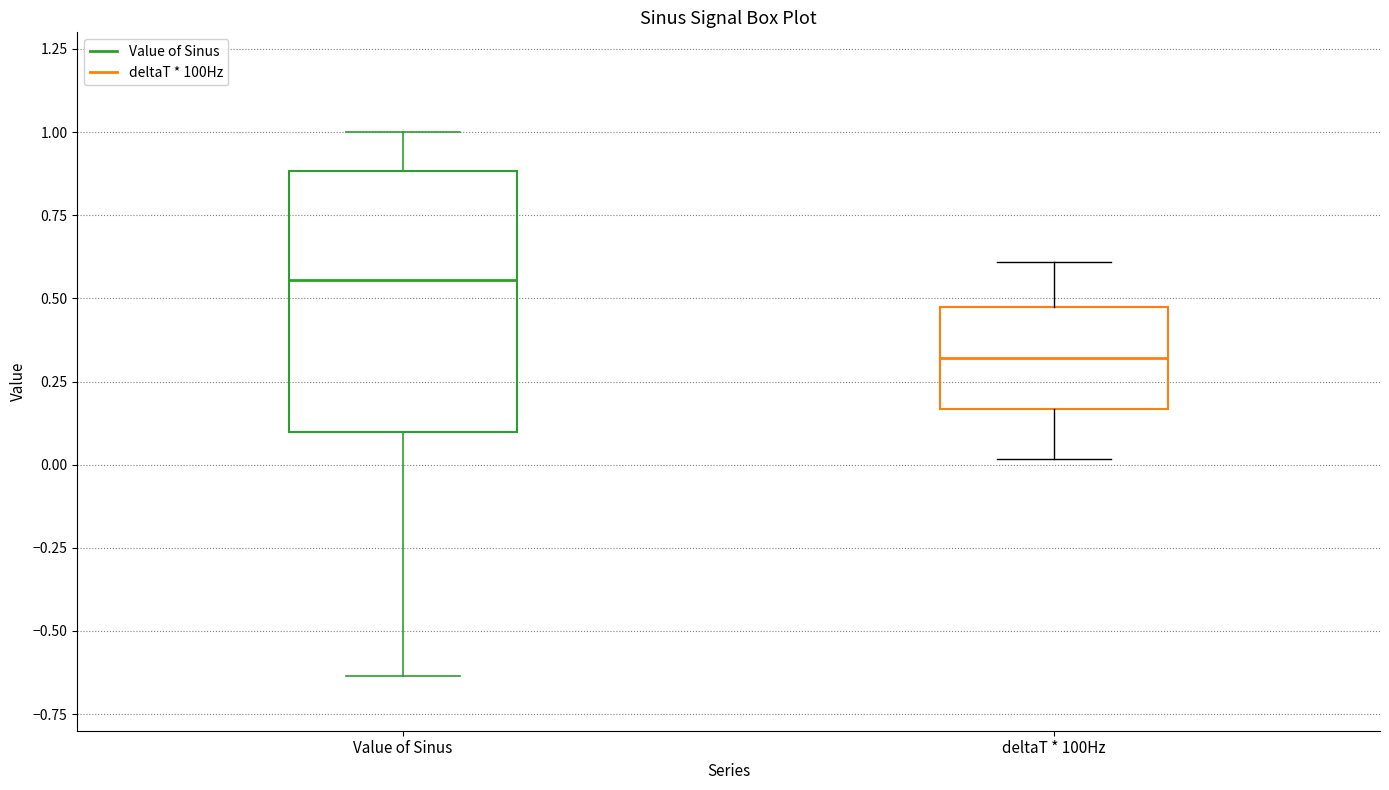

Reading left to right, read every box against the y-axis: the position of its median line, the range the box covers, and the ends of its whiskers. The values are not printed on the chart, so give them approximately, as read against the axis.

Value of Sinus: median 0.55, box 0.10 to 0.90, whiskers -0.65 to 1.00
deltaT * 100Hz: median 0.30, box 0.15 to 0.45, whiskers 0.00 to 0.60